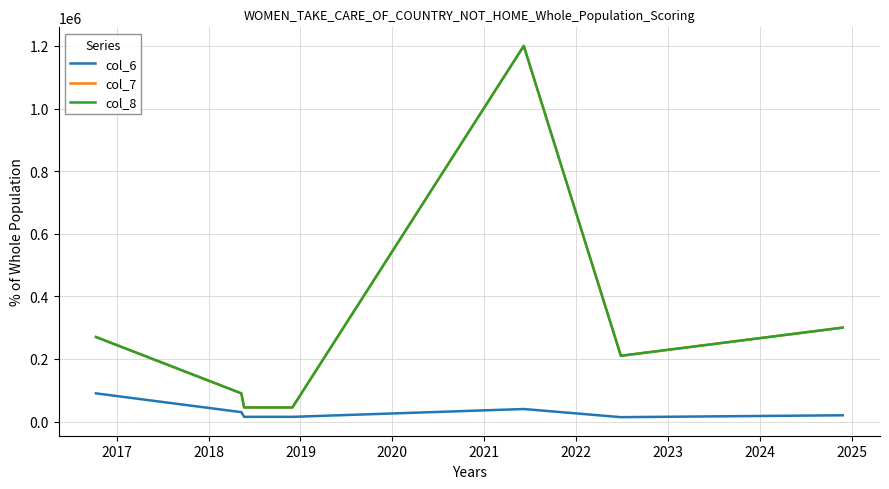

Reading left to right, extract all data points from this chart.

col_6: 90000	30000	15000	15000	40000	14000	20000
col_7: 270000	90000	45000	45000	1200000	210000	300000
col_8: 270000	90000	45000	45000	1200000	210000	300000